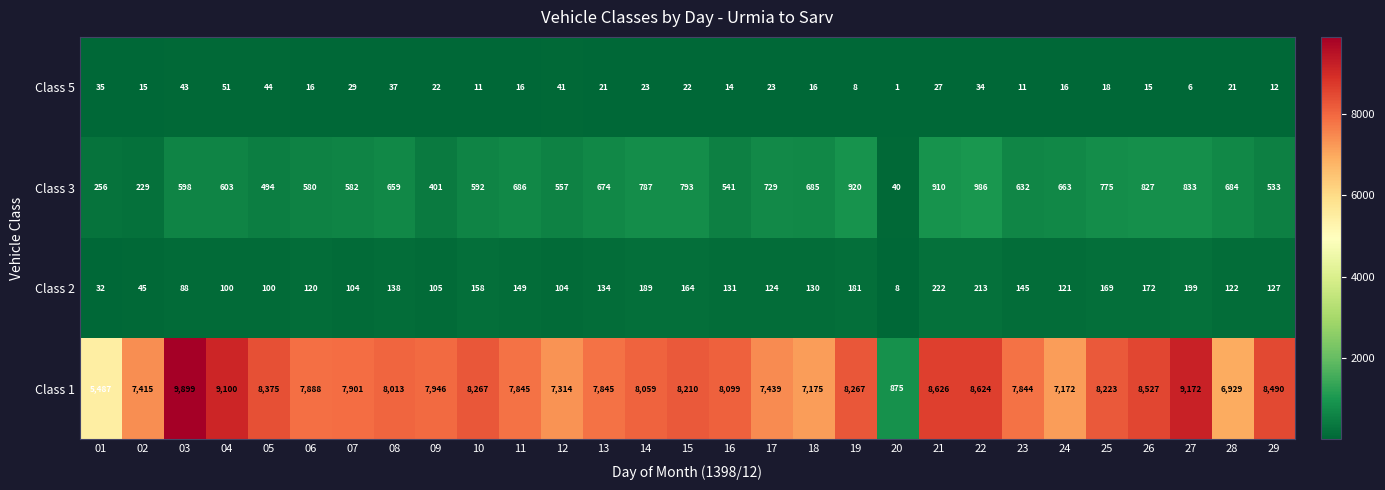

The Class 2 series shows 158 at 10. True or false?

True